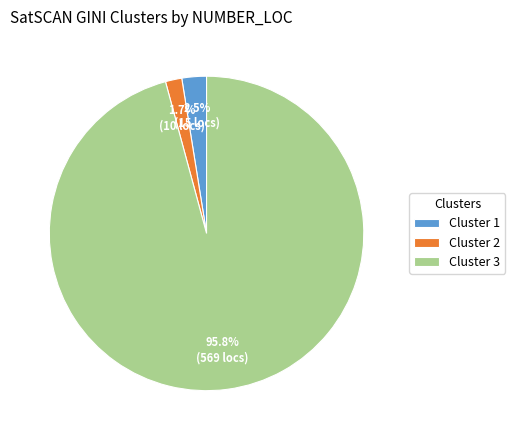

Which slice is the smallest?

Cluster 2